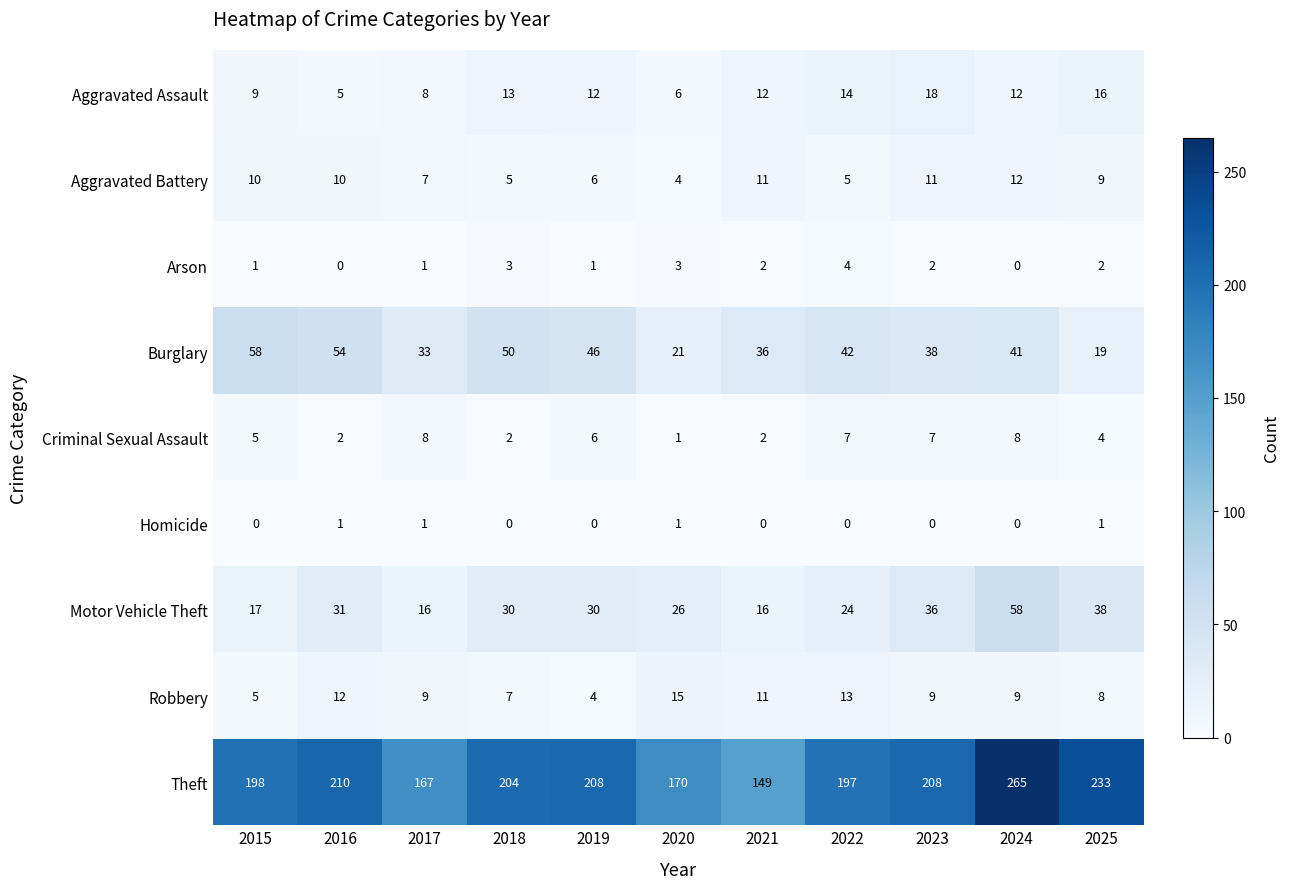

Rank the series at 2016 from highest to lowest value.

Theft, Burglary, Motor Vehicle Theft, Robbery, Aggravated Battery, Aggravated Assault, Criminal Sexual Assault, Homicide, Arson